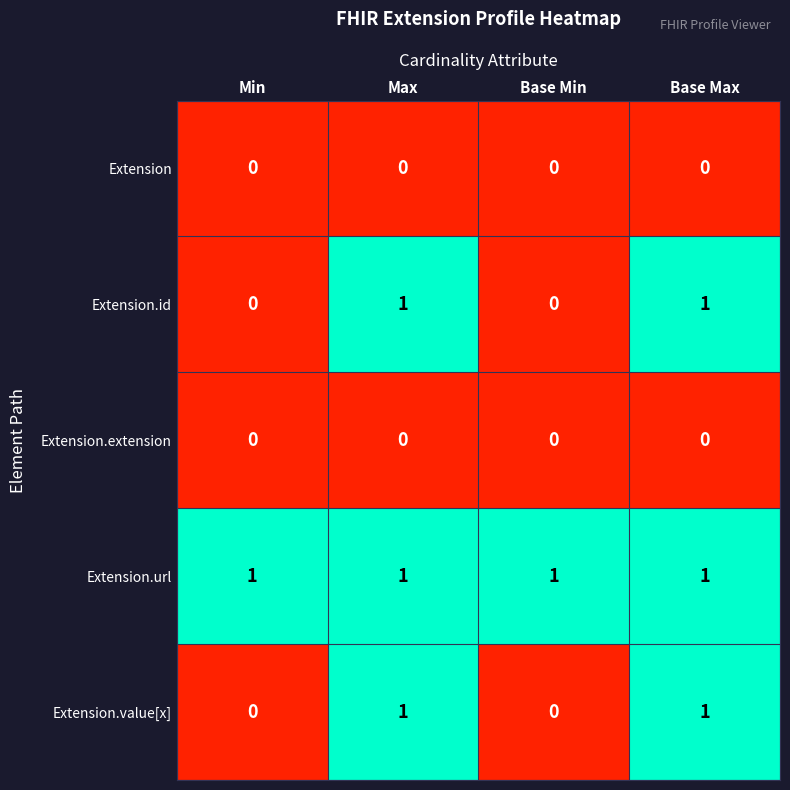

Which series has the largest total across all categories?

Extension.url